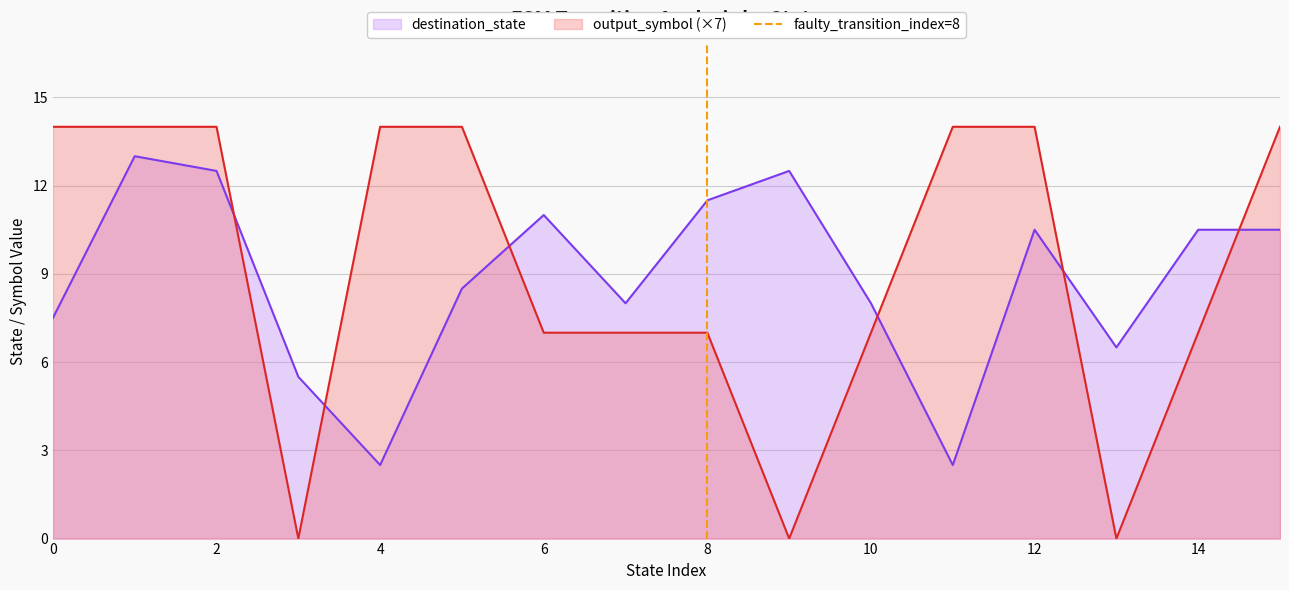

What is the highest value of the destination_state series?

13.0